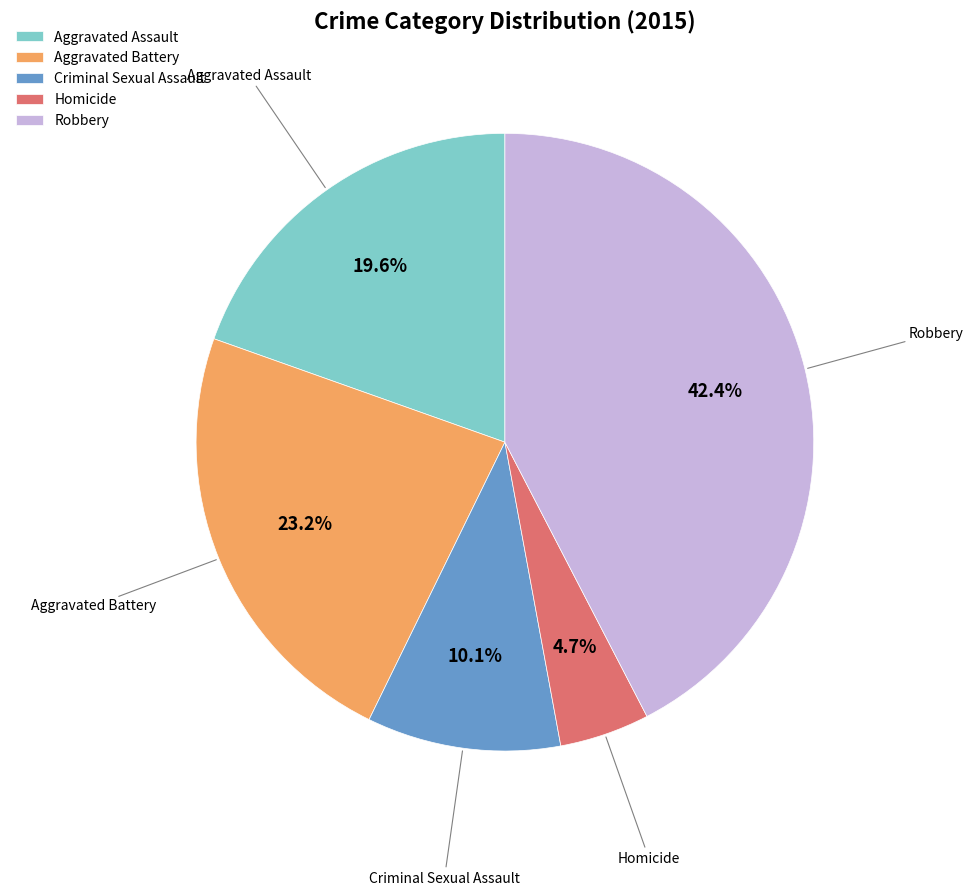

Which category has the biggest portion of the pie?

Robbery